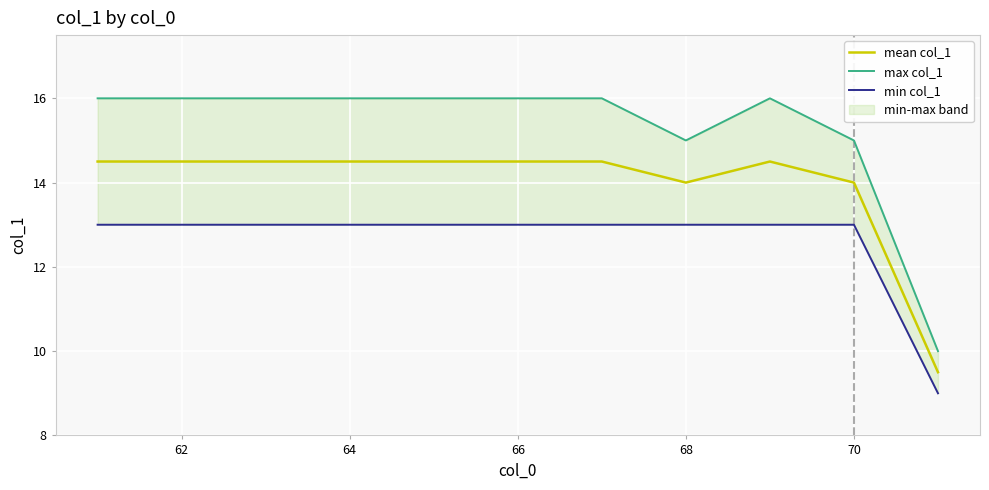

Rank the series by their average value, from highest to lowest.

max col_1, mean col_1, min col_1